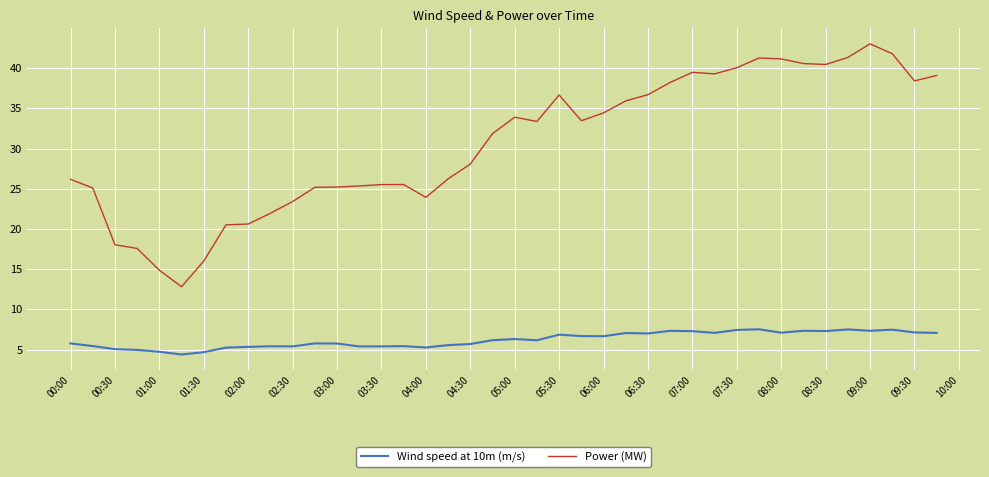

True or false: Power (MW) and Wind speed at 10m (m/s) cross at least once.

False